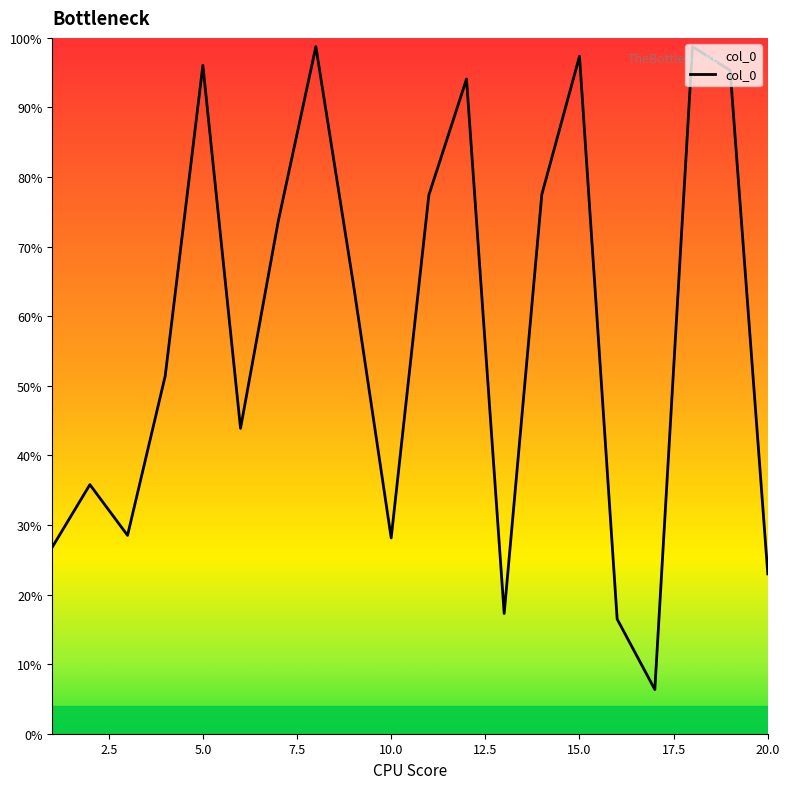

True or false: the data has more than 1 interior local peaks.

True